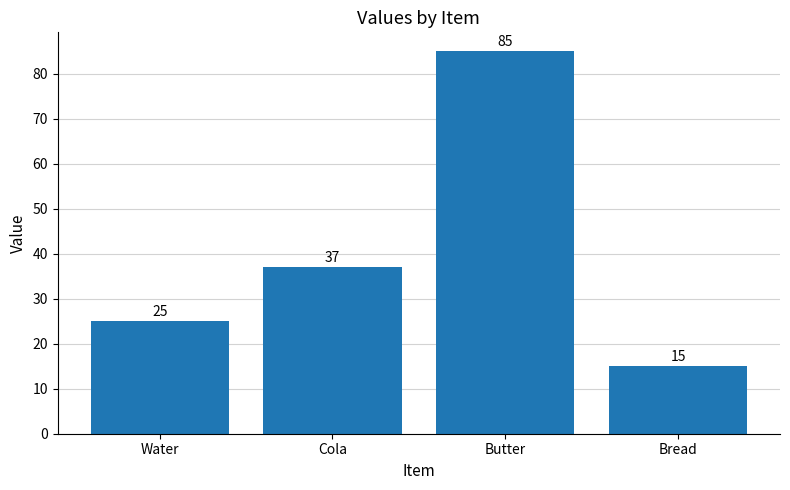

What is the difference between the maximum and minimum values?

70